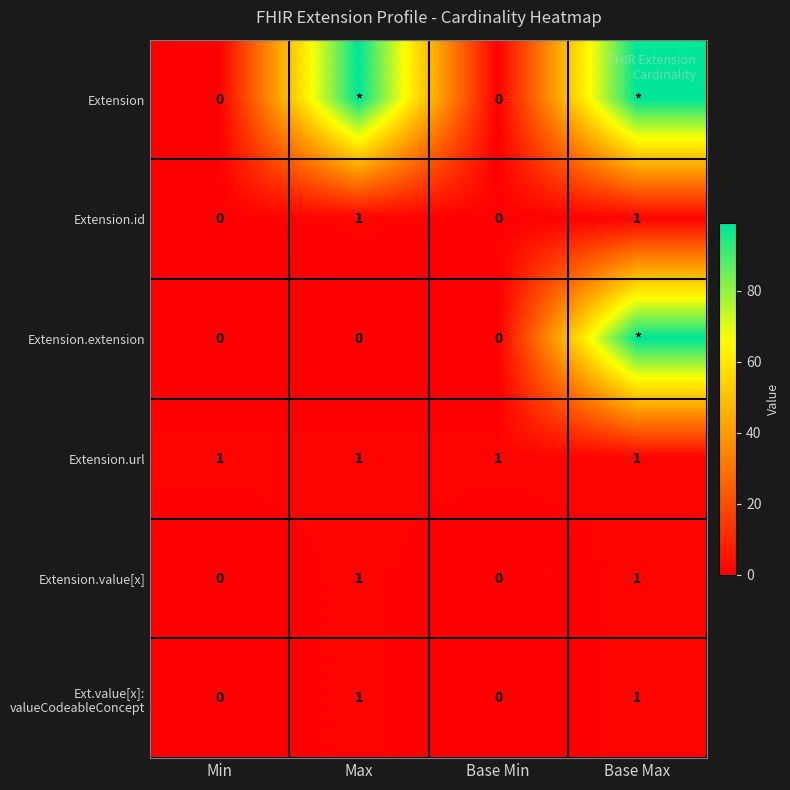

How many series are shown in this chart?

6